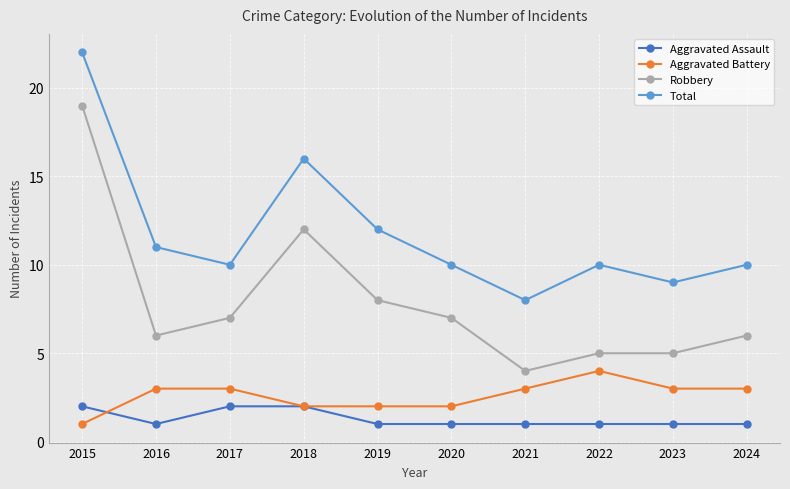

How many interior local valleys does the Total series have?

3